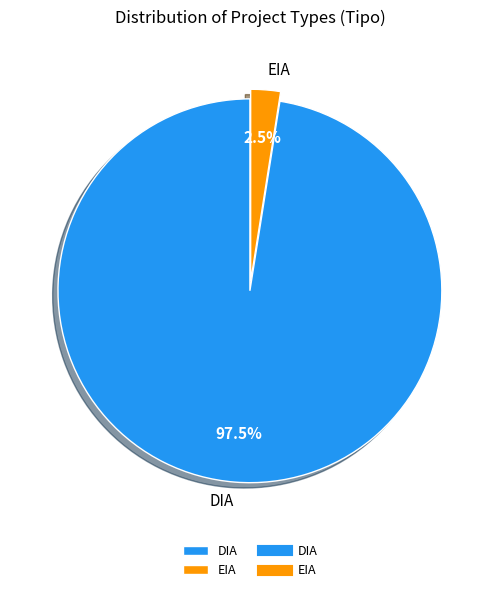

Combined, do DIA and EIA account for over 50%?

Yes